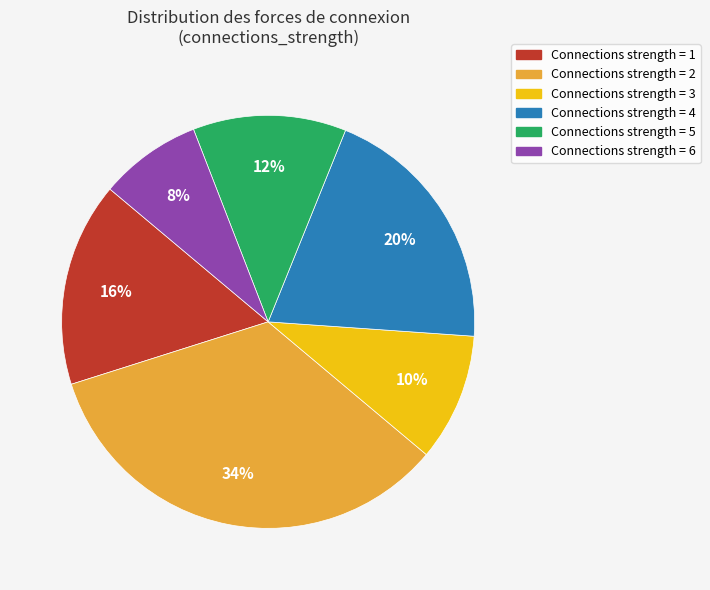

Count the number of slices in the pie.

6